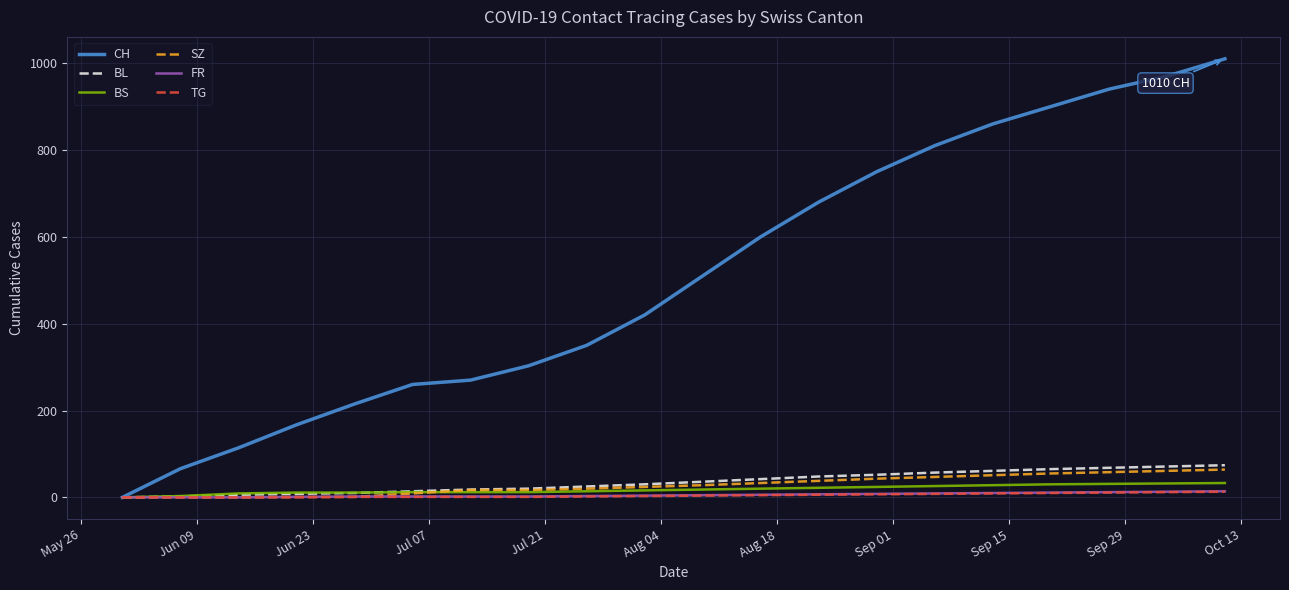

Which series has the largest total across all categories?

CH